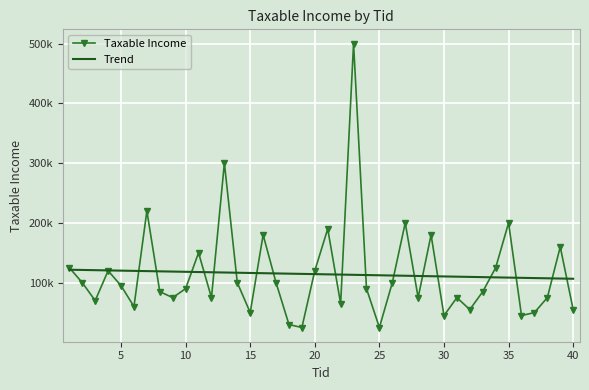

What are all the series names shown in the legend?

Taxable Income, Trend